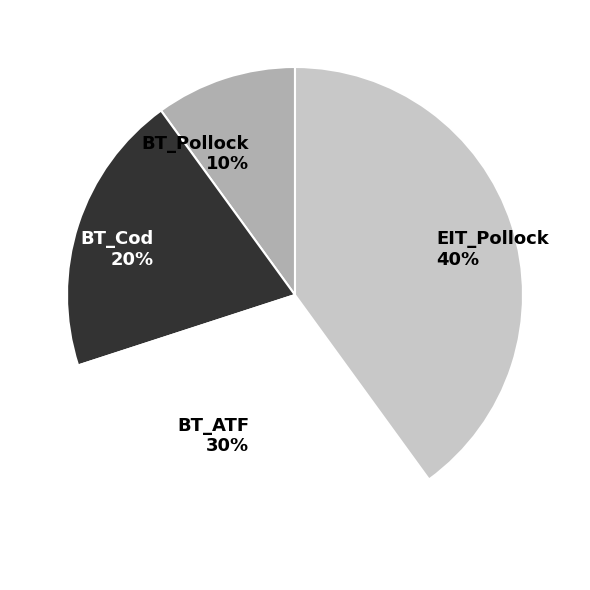

To the nearest percent, what is the difference between the largest and smallest slice percentages?

30%